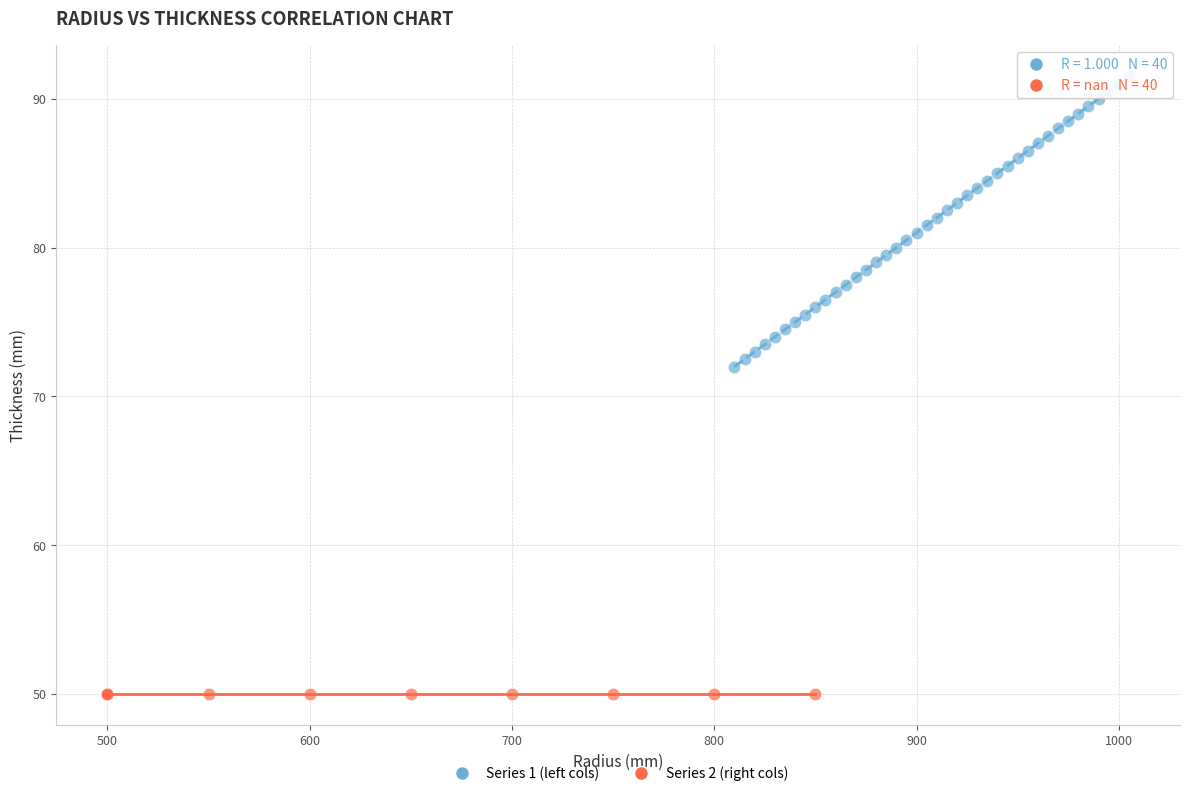

Which series reaches the minimum Y coordinate?

Series 2 (right cols)